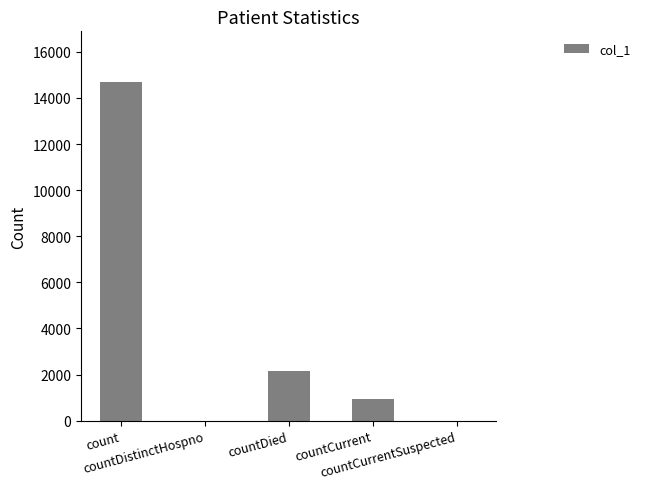

Reading left to right, what are all the values shown in this chart?

count=14689	countDistinctHospno=0	countDied=2169	countCurrent=925	countCurrentSuspected=0